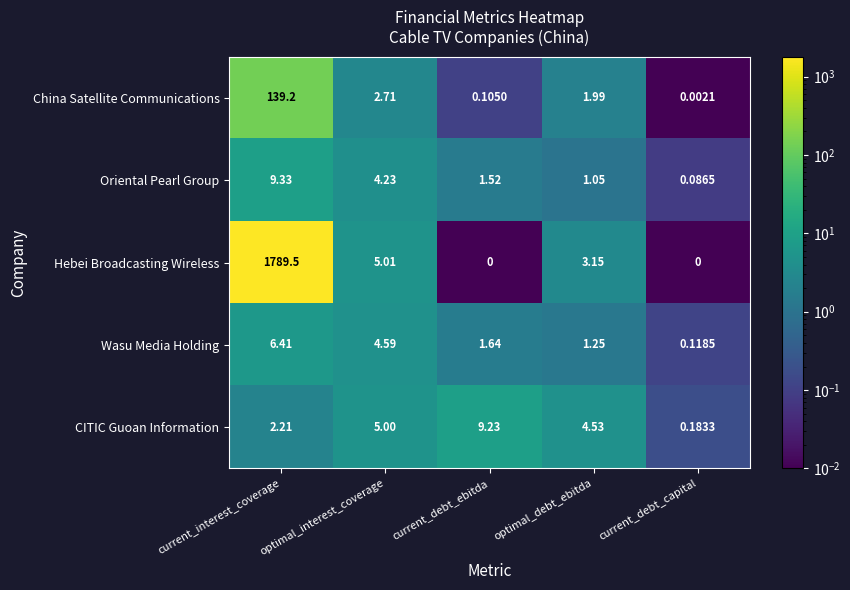

List the series in order of their peak value, highest first.

Hebei Broadcasting Wireless, China Satellite Communications, Oriental Pearl Group, CITIC Guoan Information, Wasu Media Holding